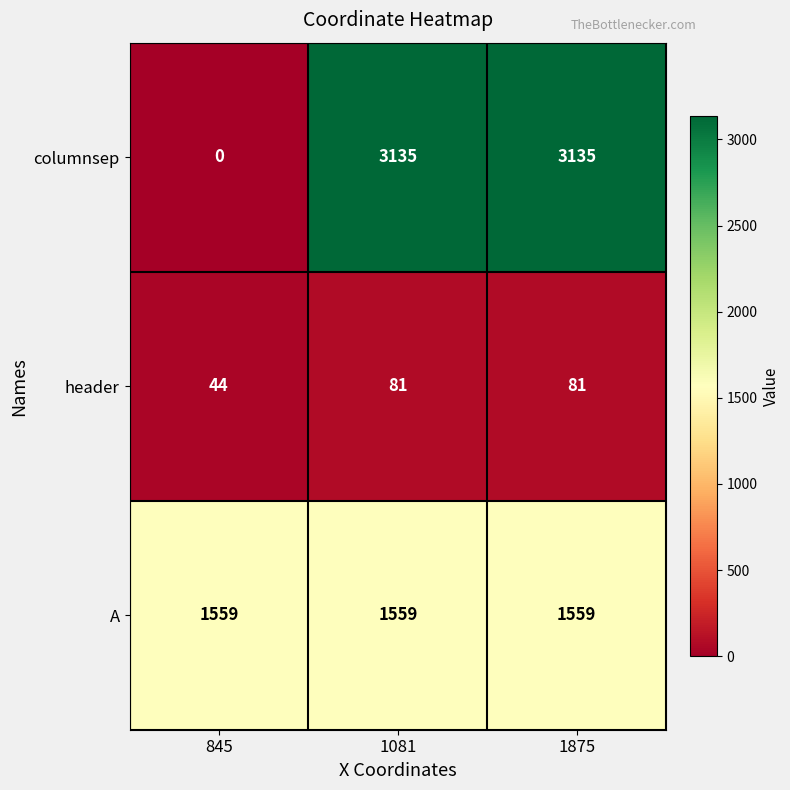

Reading left to right, transcribe all the data shown in this chart.

columnsep: 845=0	1081=3135	1875=3135
header: 845=44	1081=81	1875=81
A: 845=1559	1081=1559	1875=1559